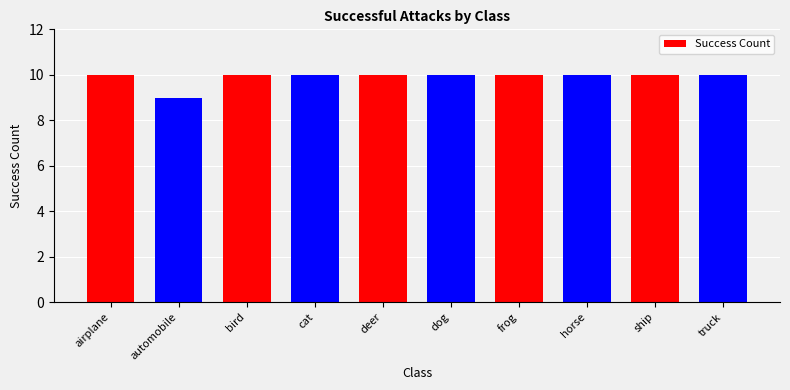

Is it true that the value at horse is 16?

False